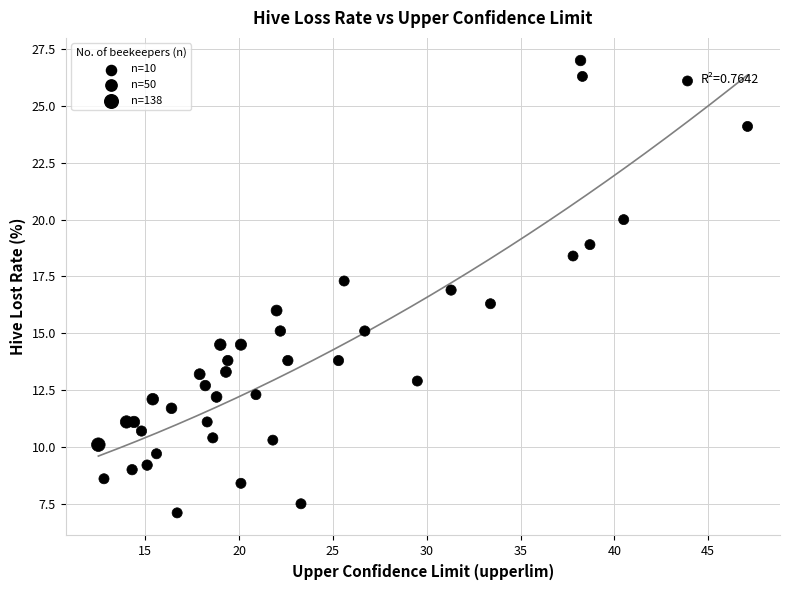

What is the range of Y values (max minus min)?

19.9